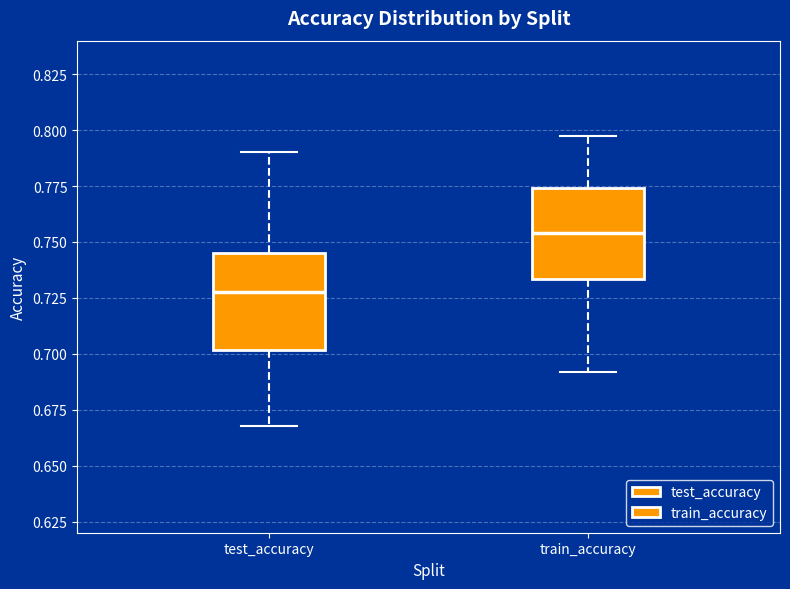

Reading left to right, transcribe this box plot: for each box, give where its median line is, the range the box spans, and where its two whiskers end, as read against the y-axis. The values are not printed on the chart, so give them approximately, as read against the axis.

test_accuracy: median 0.730, box 0.700 to 0.745, whiskers 0.670 to 0.790
train_accuracy: median 0.755, box 0.735 to 0.775, whiskers 0.690 to 0.795